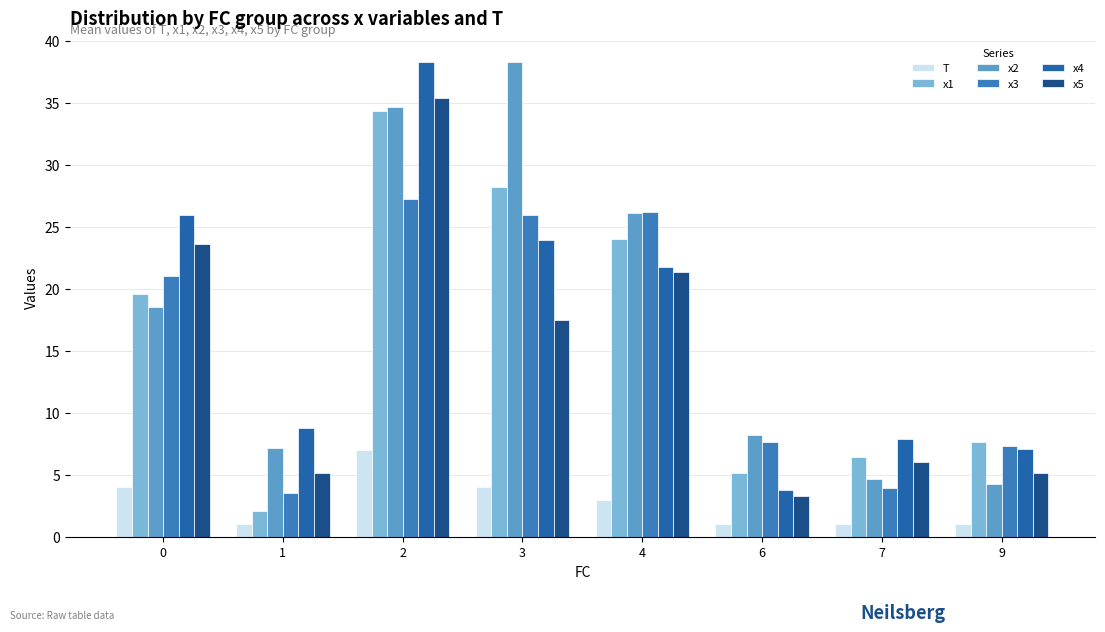

What are all the series names shown in the legend?

T, x1, x2, x3, x4, x5